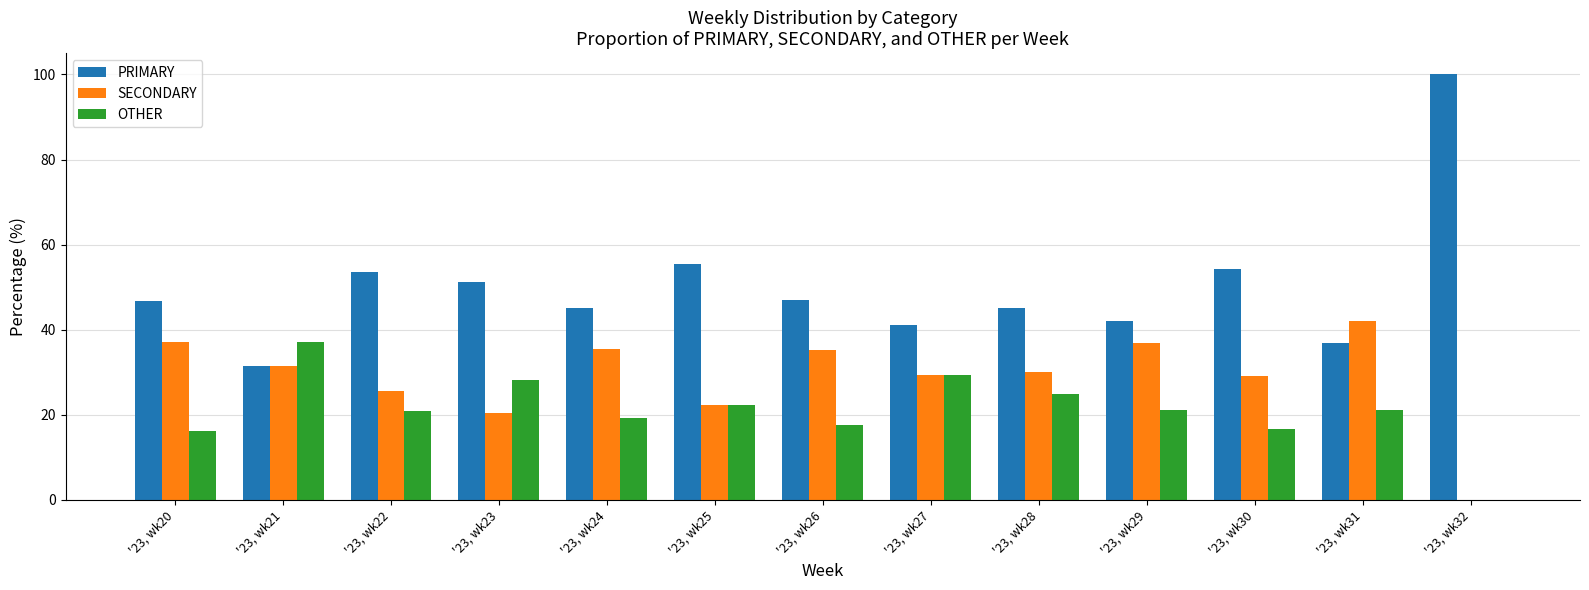

Are the bars grouped side by side (vs. stacked)?

Yes